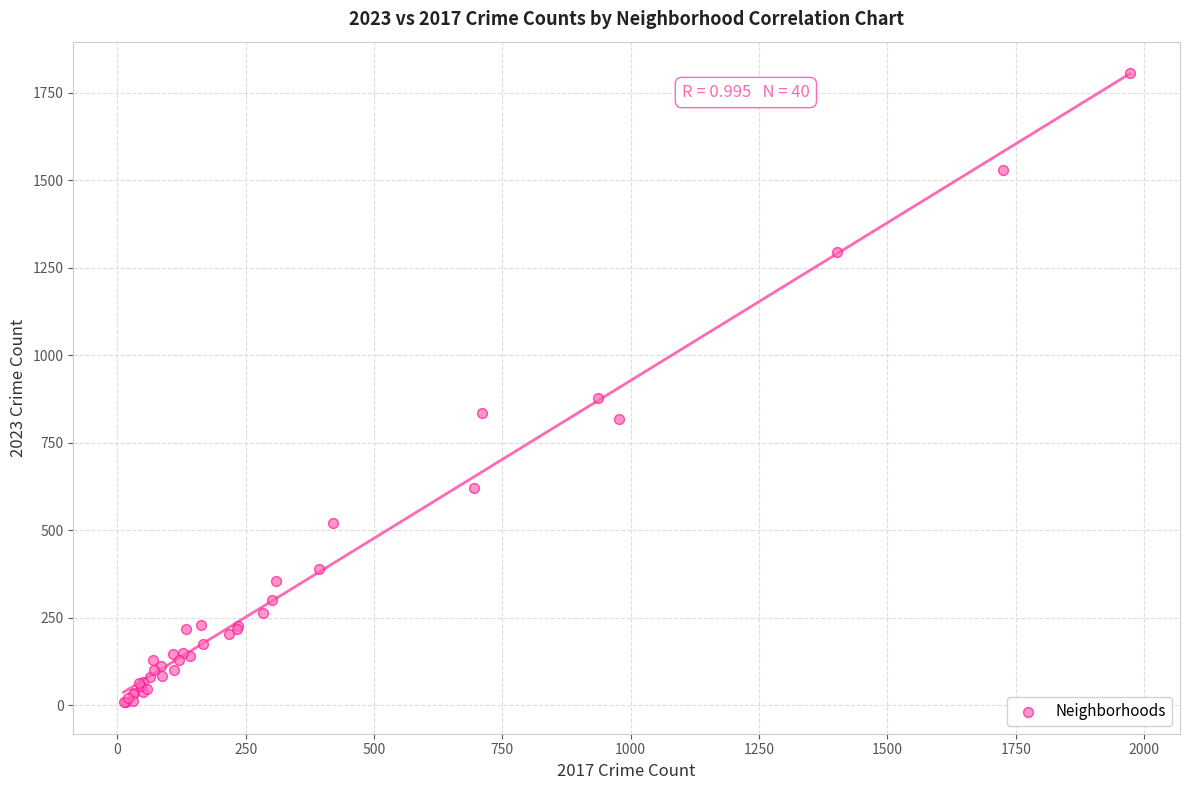

What Y value in the scatter plot is closest to 907?

878